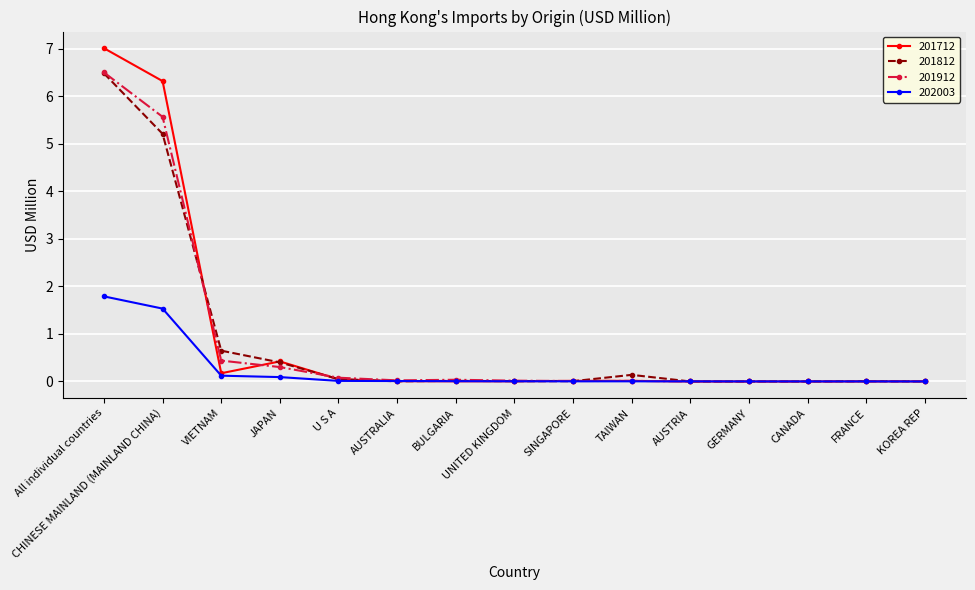

At CHINESE MAINLAND (MAINLAND CHINA), list the series in order from smallest to largest.

202003, 201812, 201912, 201712